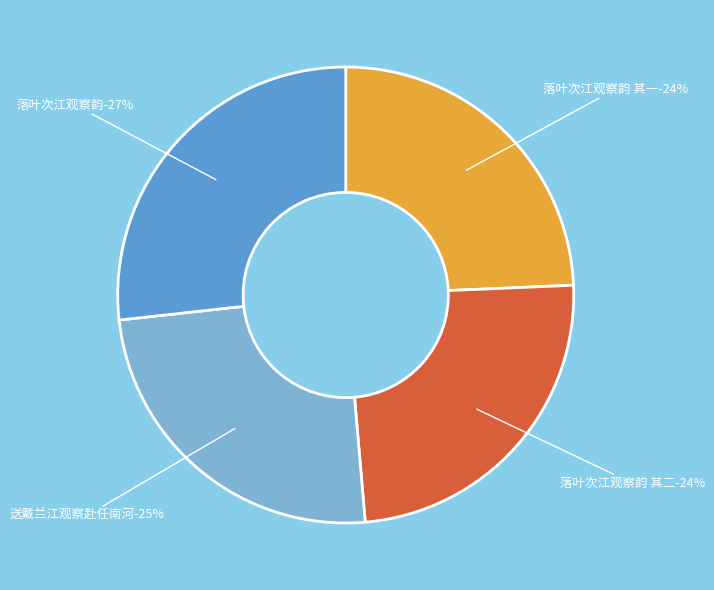

What is the ratio of the value at 落叶次江观察韵 to the value at 送戴兰江观察赴任南河?

1.1